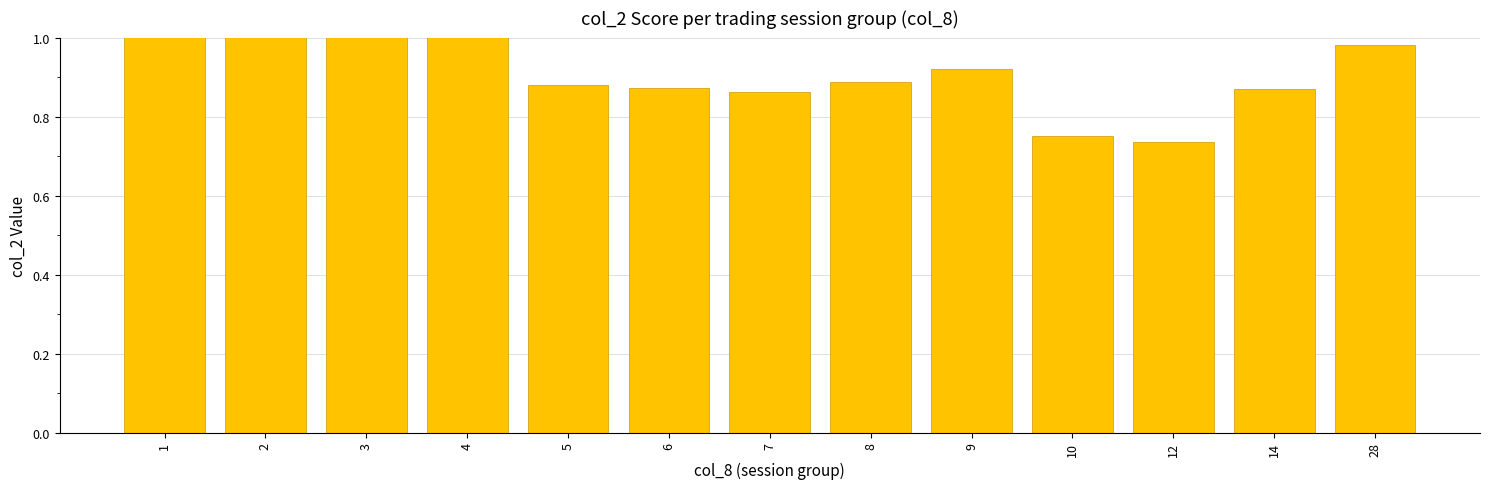

Which has a higher value, 2 or 4?

4